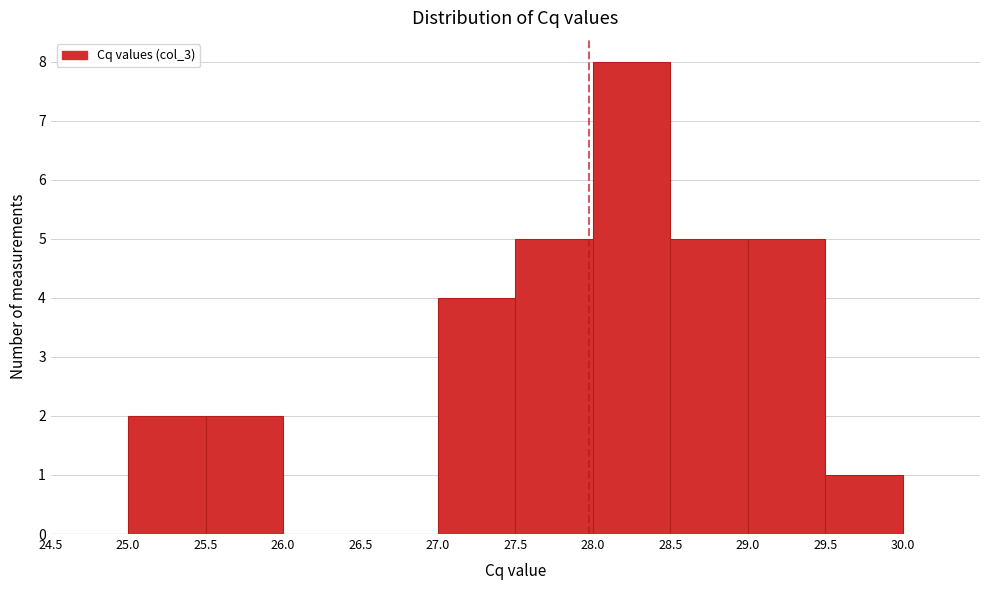

What is the height of the bar covering 28.0 to 28.5 on the x-axis? The values are not printed on the chart, so give them approximately, as read against the axis.

8